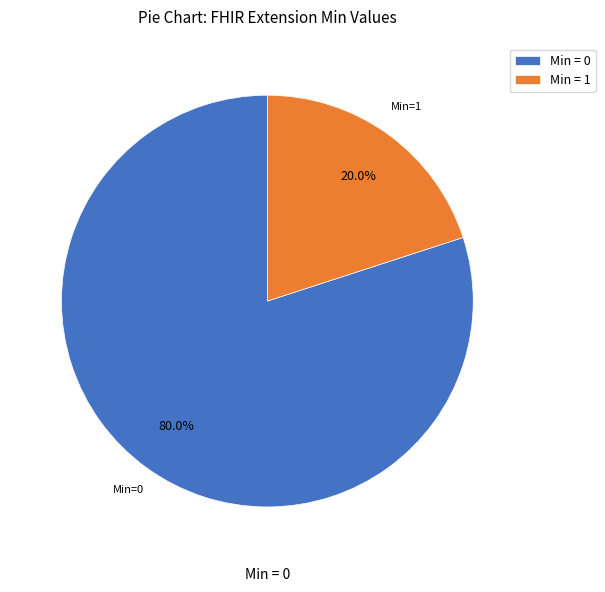

How many segments does this pie chart have?

2